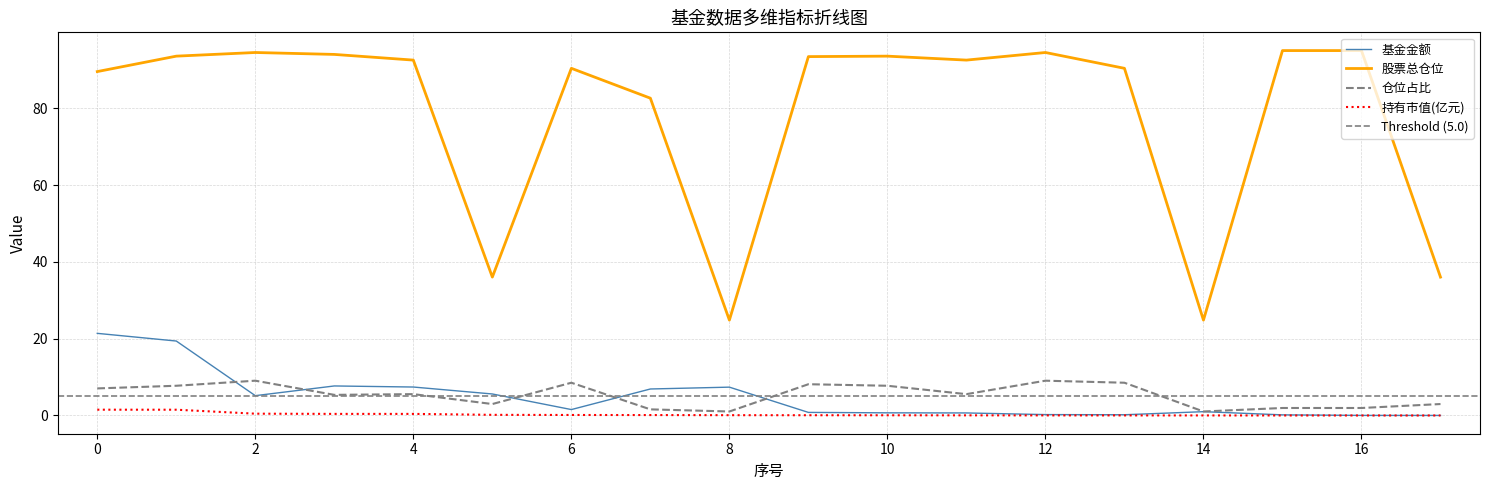

Is it true that 基金金额 equals 0.7 at 10?

True